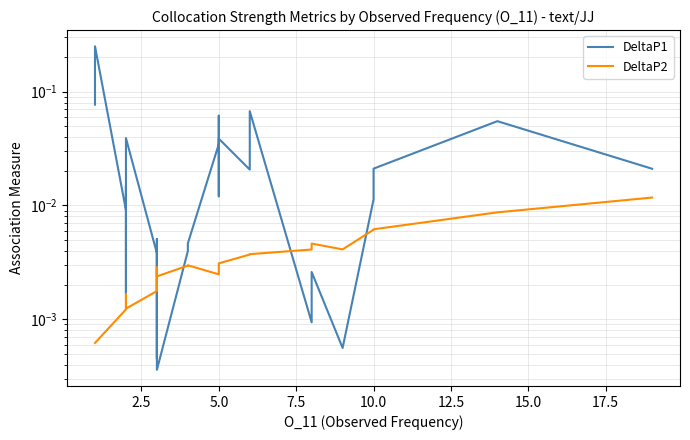

Is this an area chart (filled region under the line)?

No